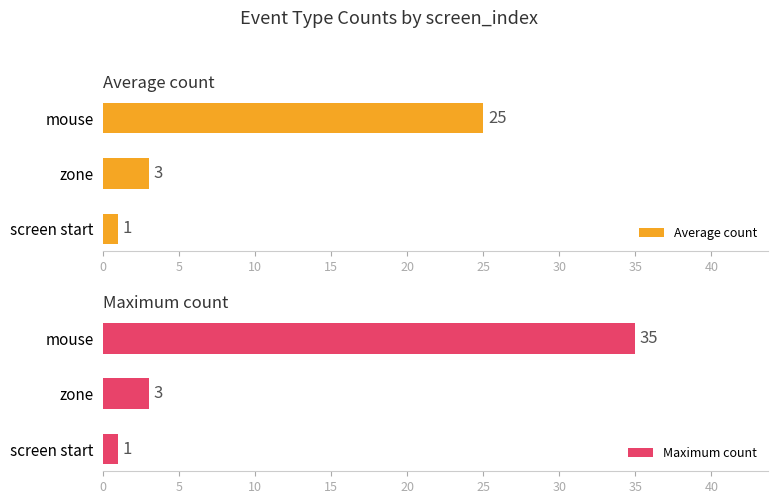

Reading left to right, list all the values displayed in this chart.

Average count: 1	3	25
Maximum count: 1	3	35